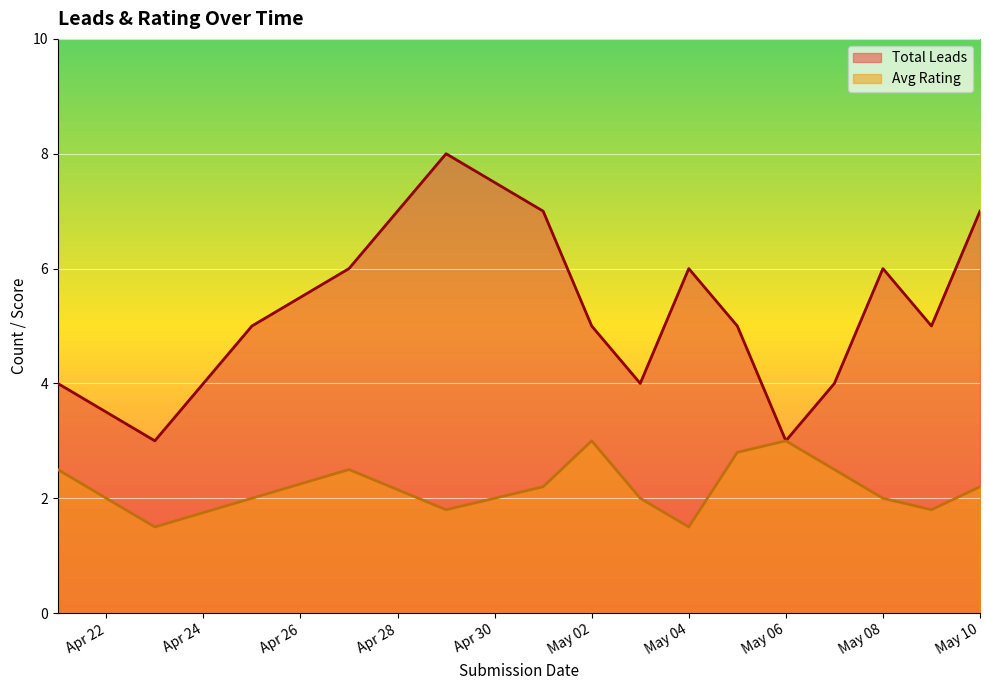

List the series in order of their peak value, highest first.

Total Leads, Avg Rating